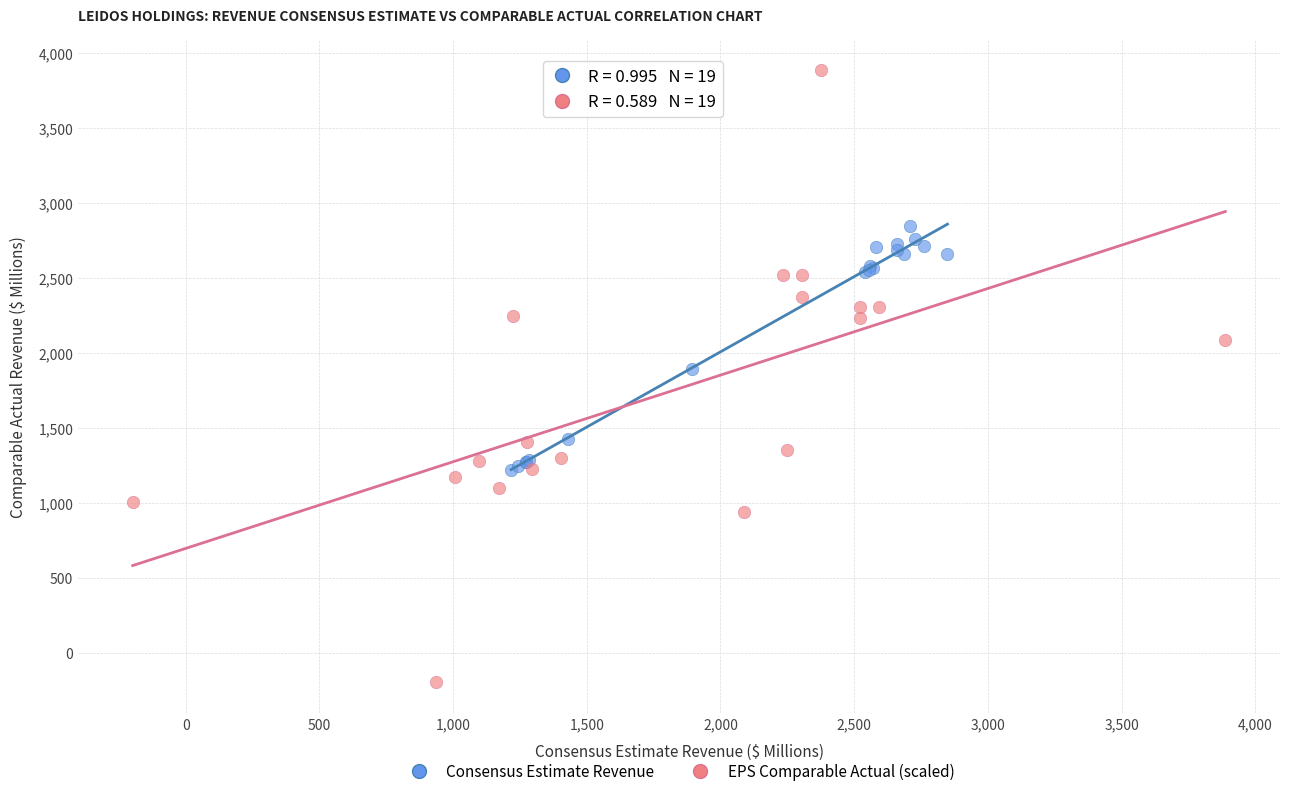

Which series has the largest Y range (max minus min)?

EPS Comparable Actual (scaled)